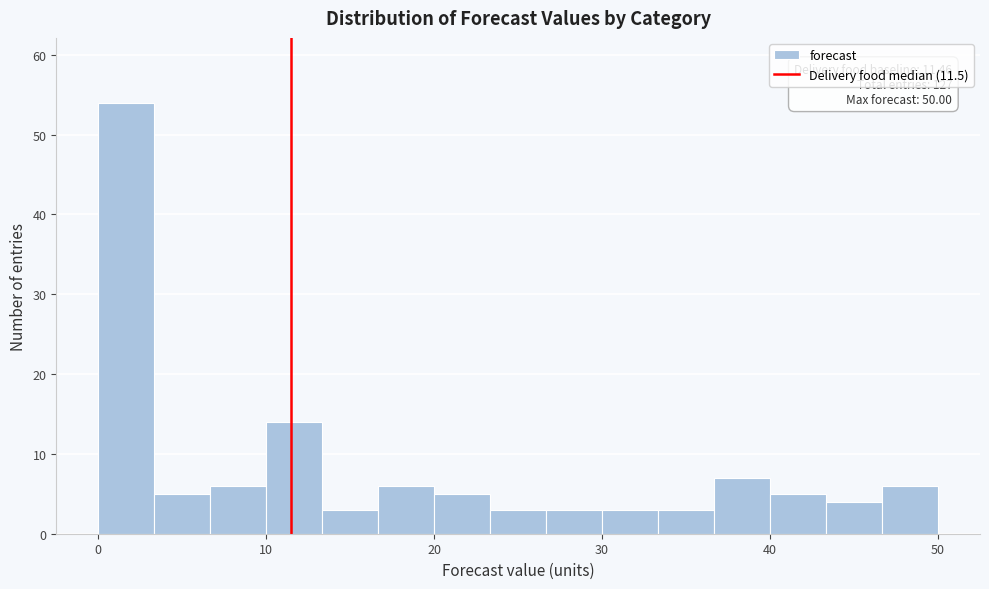

Read against the x-axis, roughly where is the centre of the tallest bar?

2